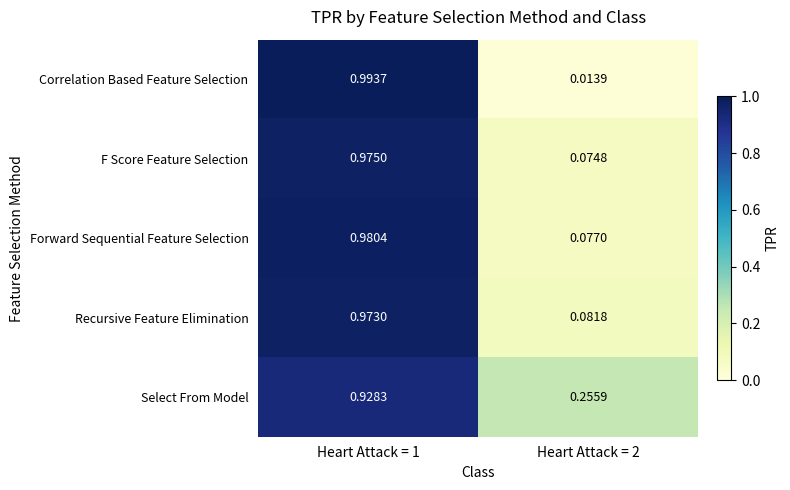

Which series has the largest total across all categories?

Select From Model